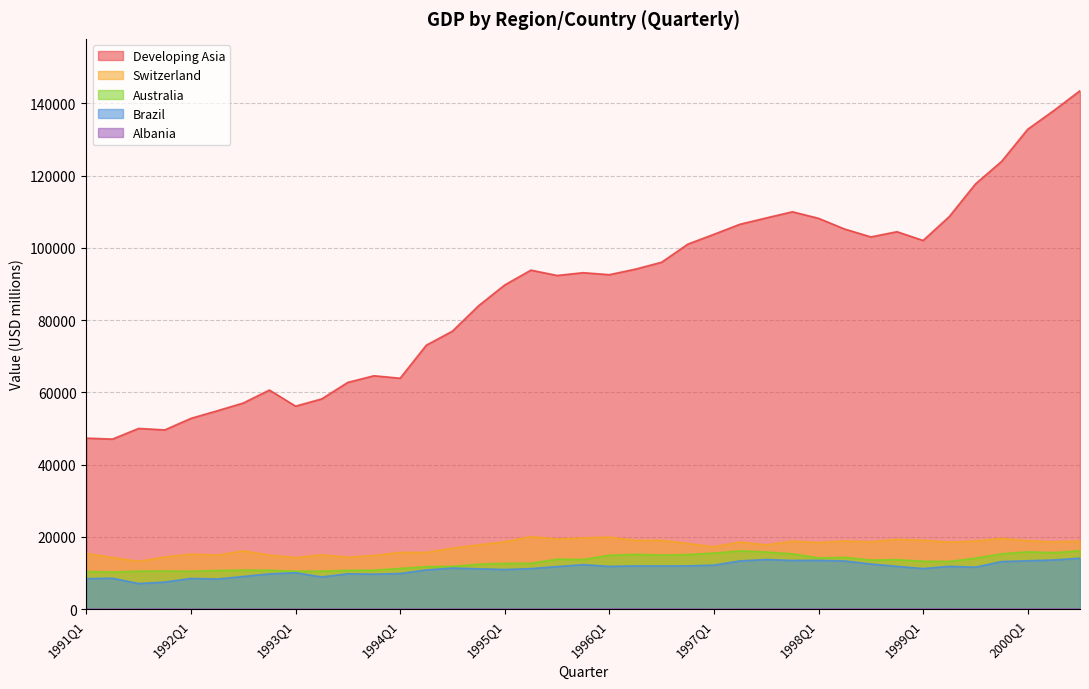

What is the minimum value shown in the chart?

18.2